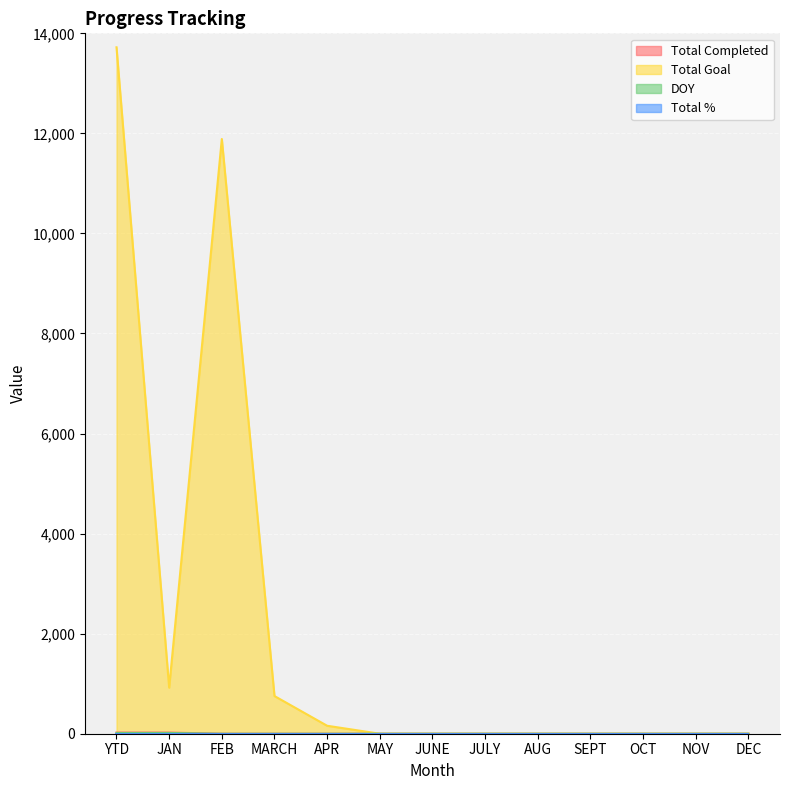

List the series in order of their peak value, highest first.

Total Goal, Total Completed, DOY